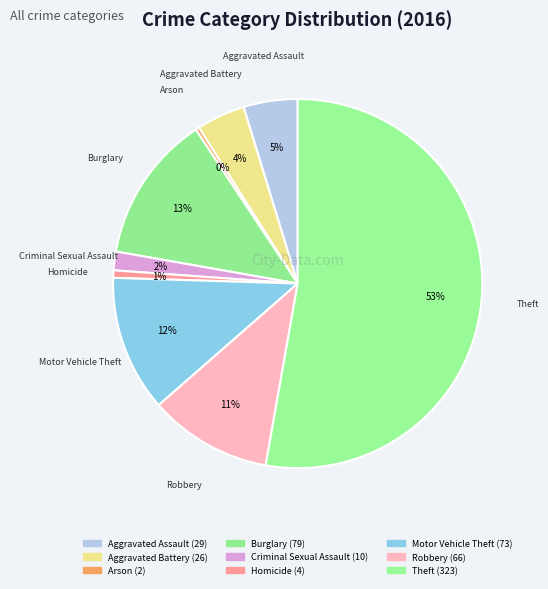

To the nearest percent, what is the average slice percentage?

11%